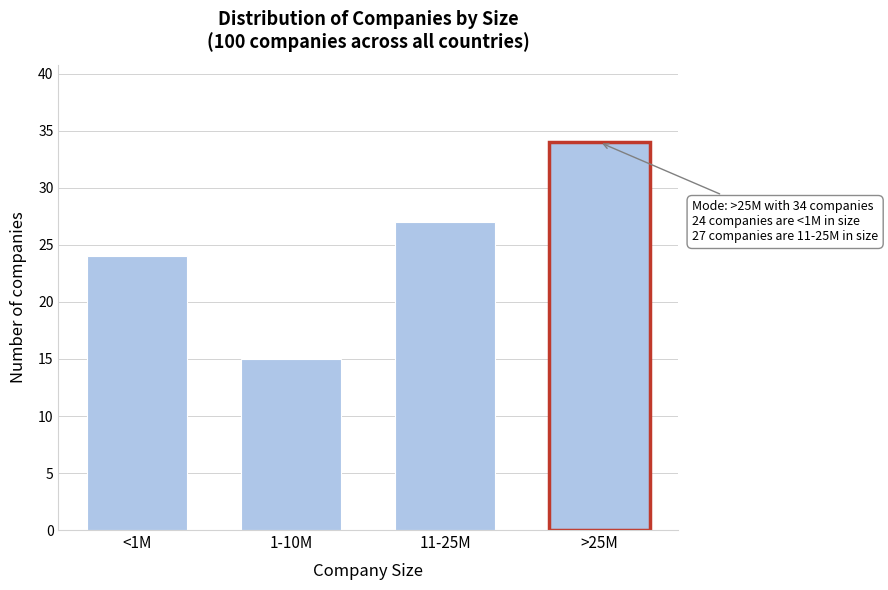

Reading left to right, list all the values displayed in this chart.

24	15	27	34